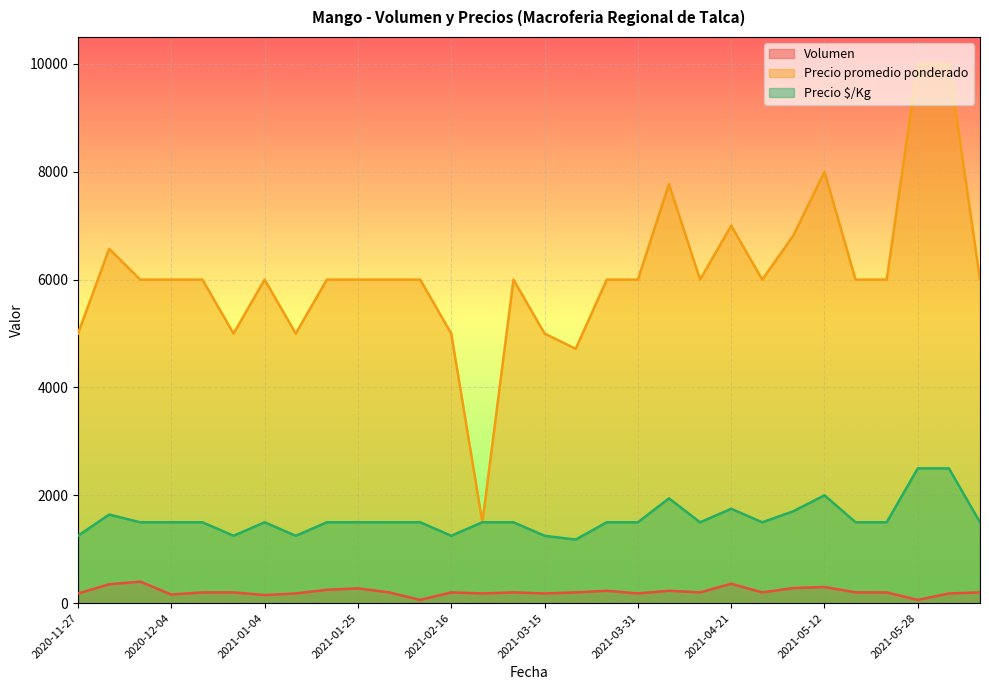

How many lines are shown in the chart?

3